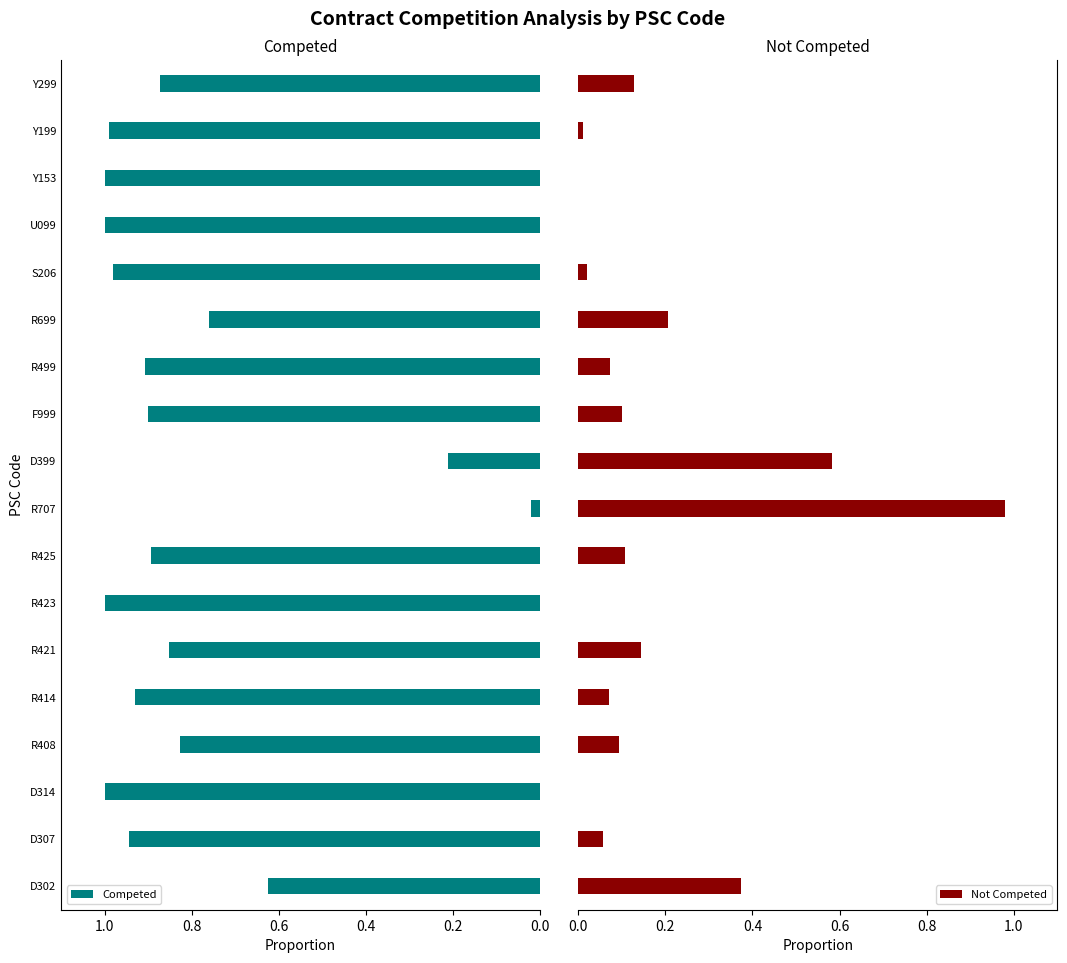

What is the sum of all Competed values?

14.7